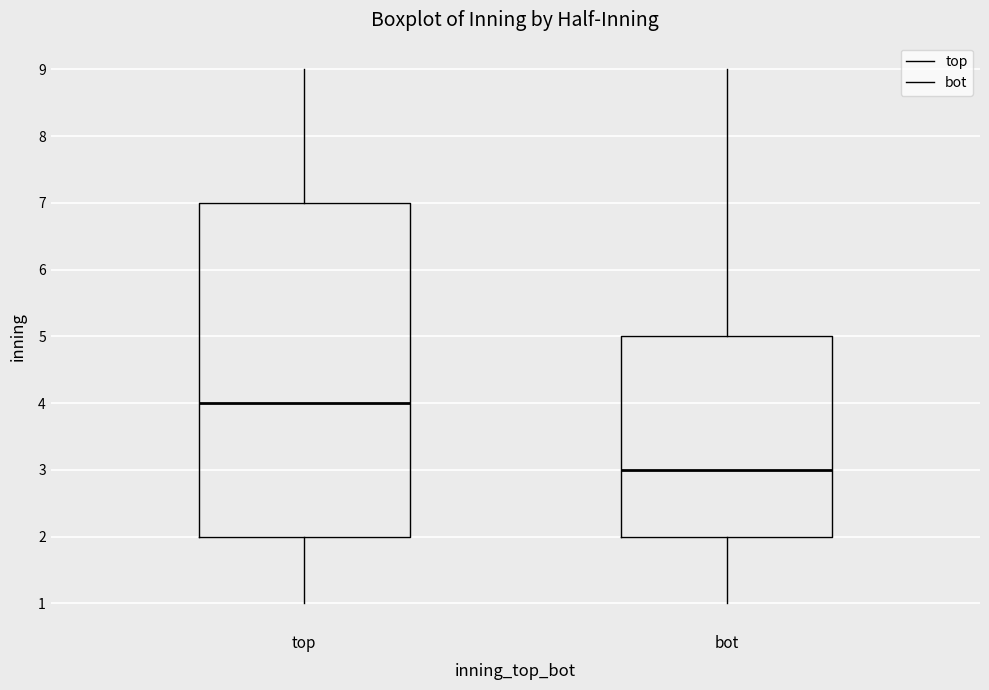

Comparing the boxes themselves (not the whiskers), which one is the tallest?

top